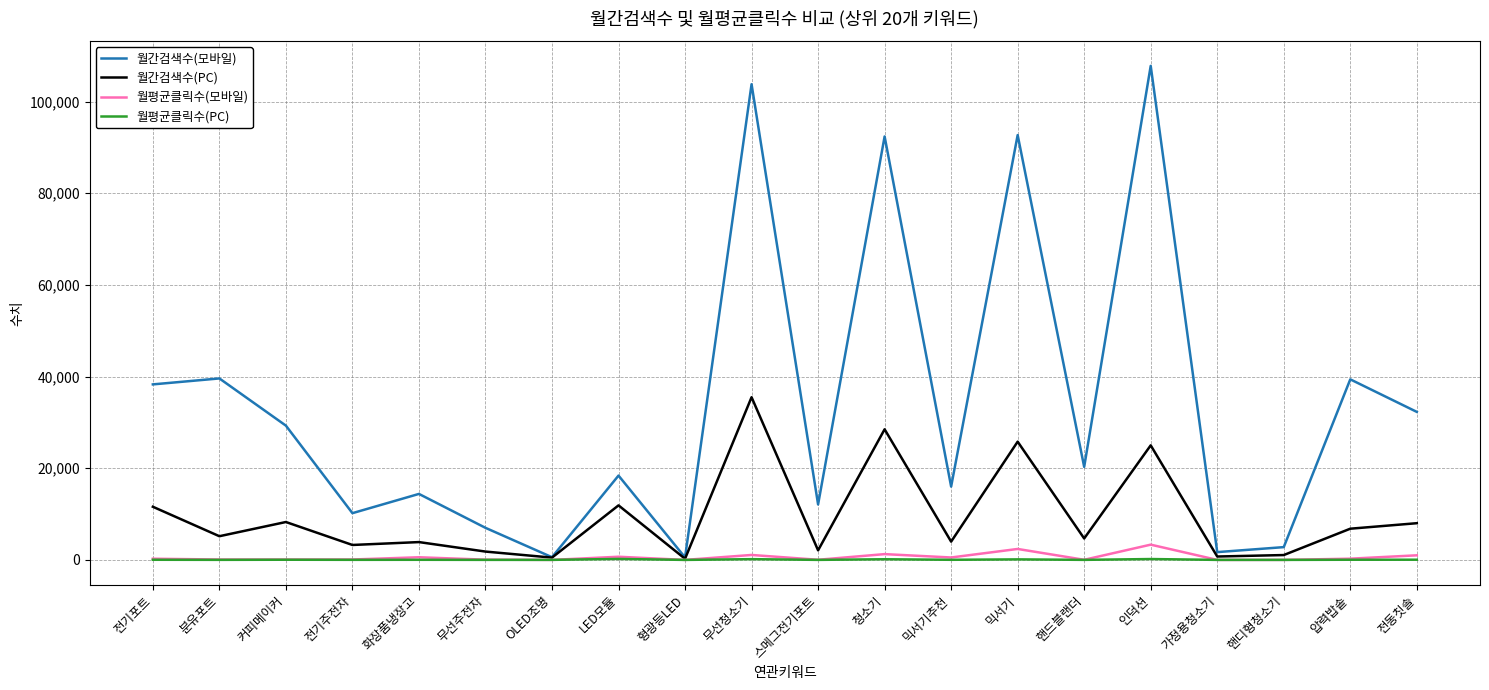

The value of 월간검색수(모바일) at 믹서기추천 is 16000.0. True or false?

True